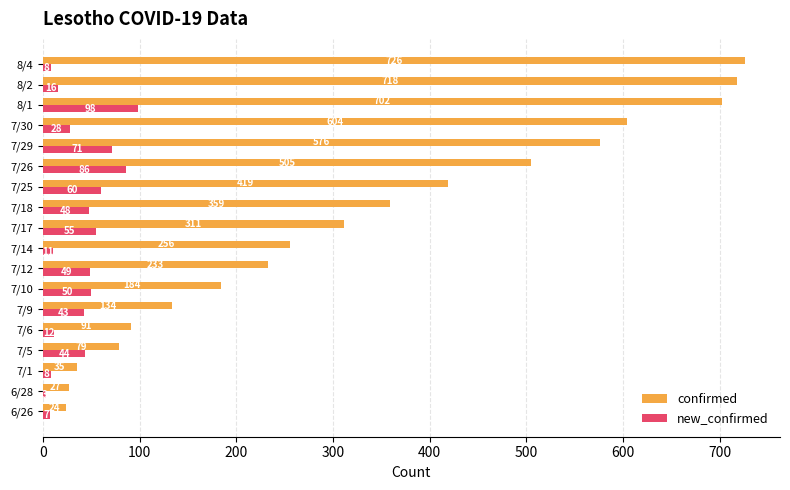

List the series in order of their peak value, lowest first.

new_confirmed, confirmed